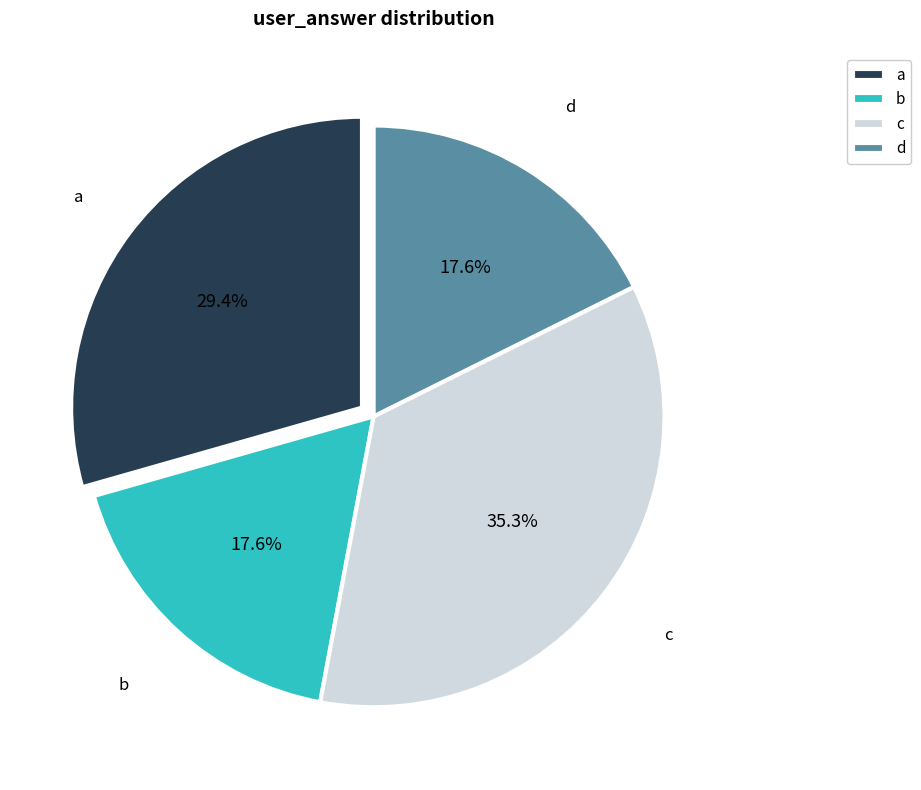

Count the number of slices in the pie.

4